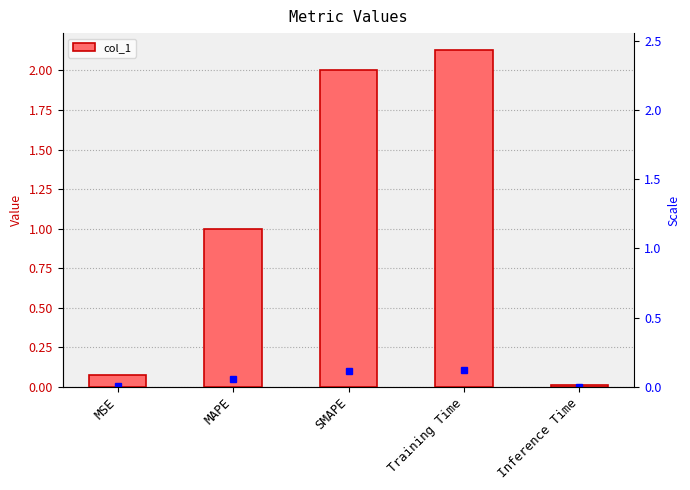

Rank the categories by value from lowest to highest.

Inference Time, MSE, MAPE, SMAPE, Training Time